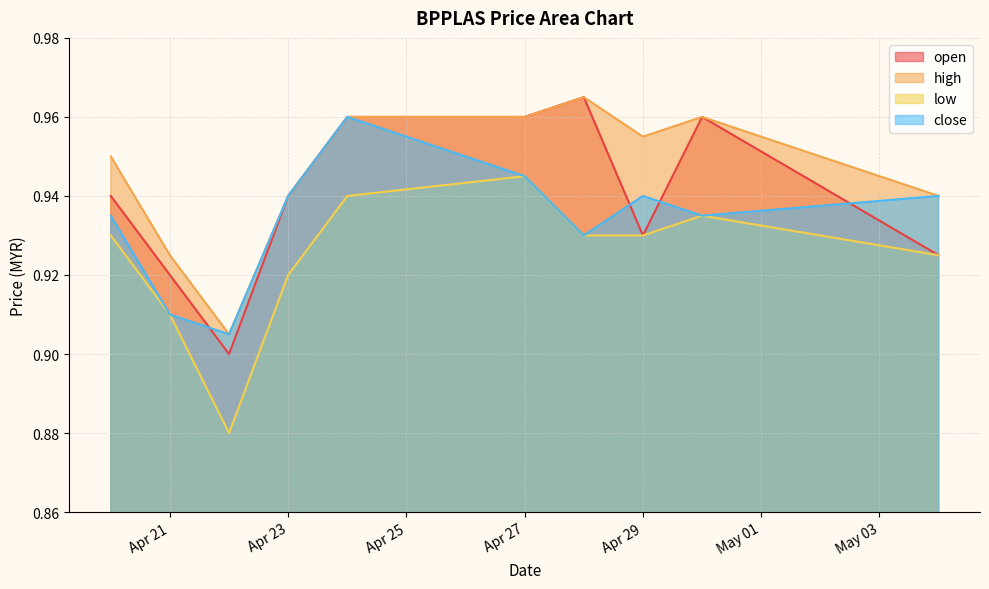

What is the smallest value displayed?

0.9